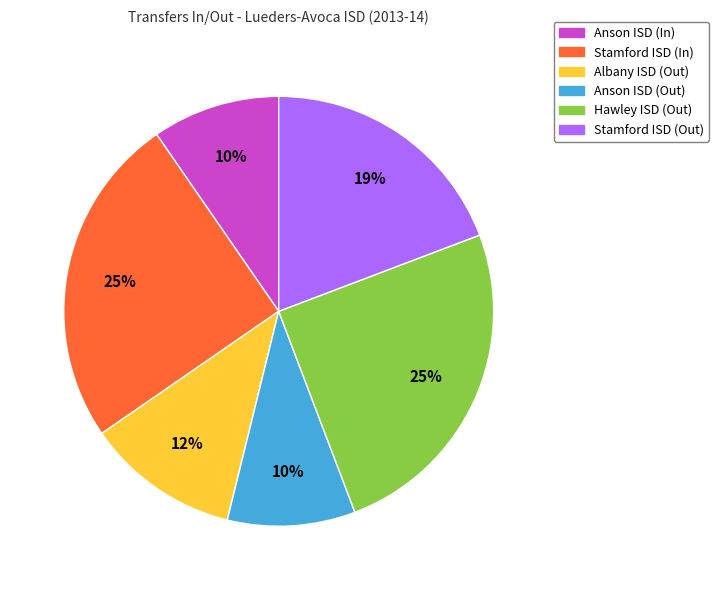

Between Stamford ISD (Out) and Anson ISD (Out), which is larger?

Stamford ISD (Out)